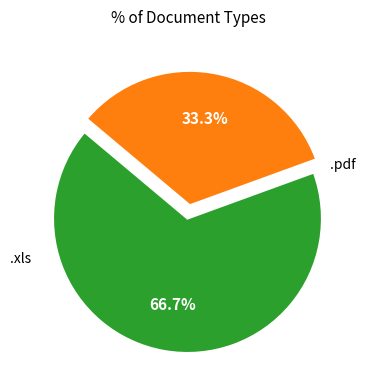

Is there a majority slice in this chart?

Yes